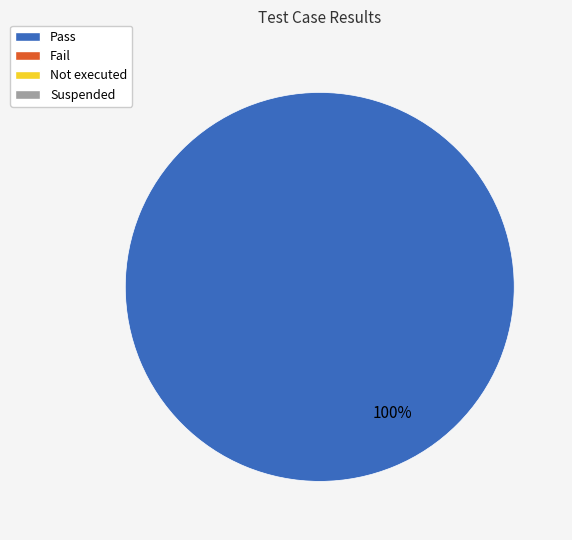

Count the number of slices in the pie.

1